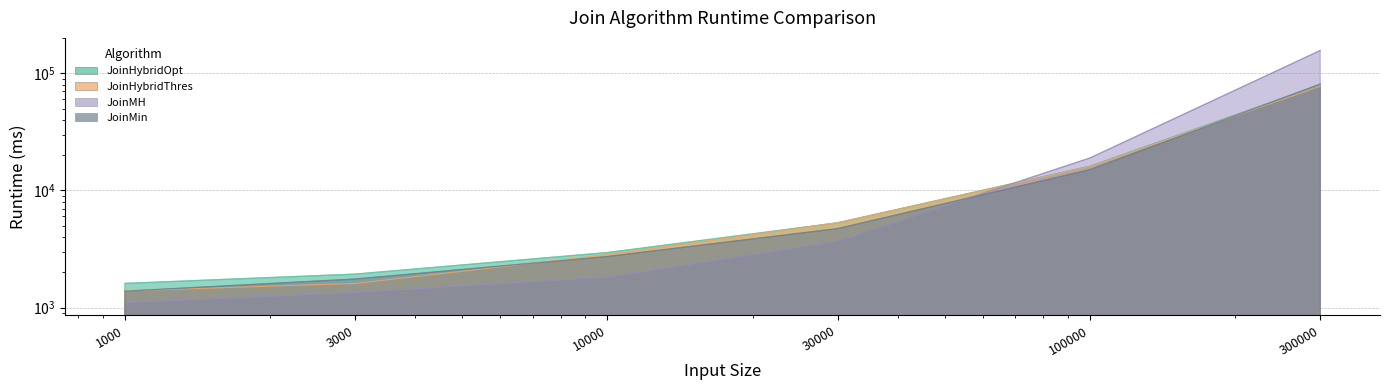

Where is JoinHybridThres nearest to the value 39387?

100000